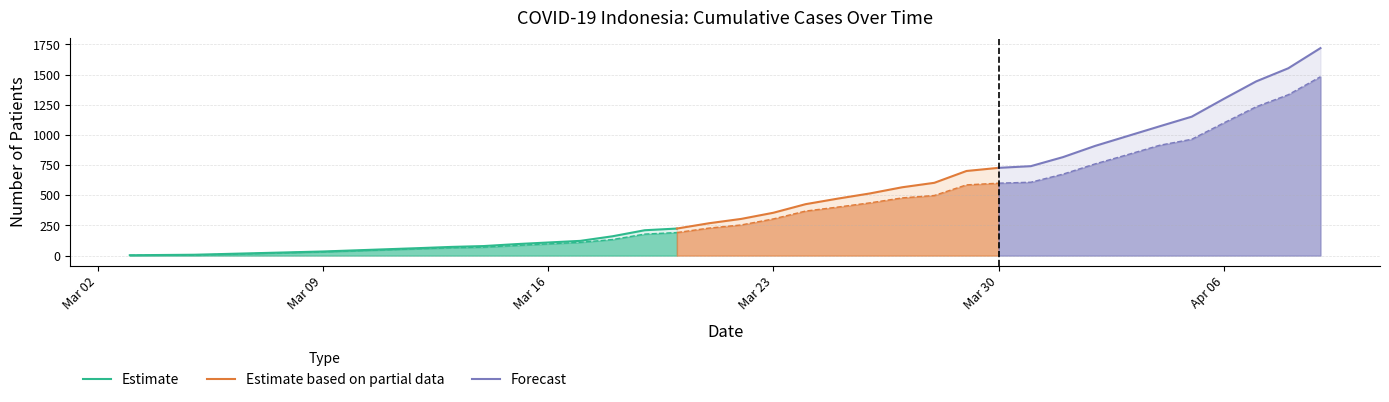

True or false: Estimate based on partial data has more than 2 interior local peaks.

False